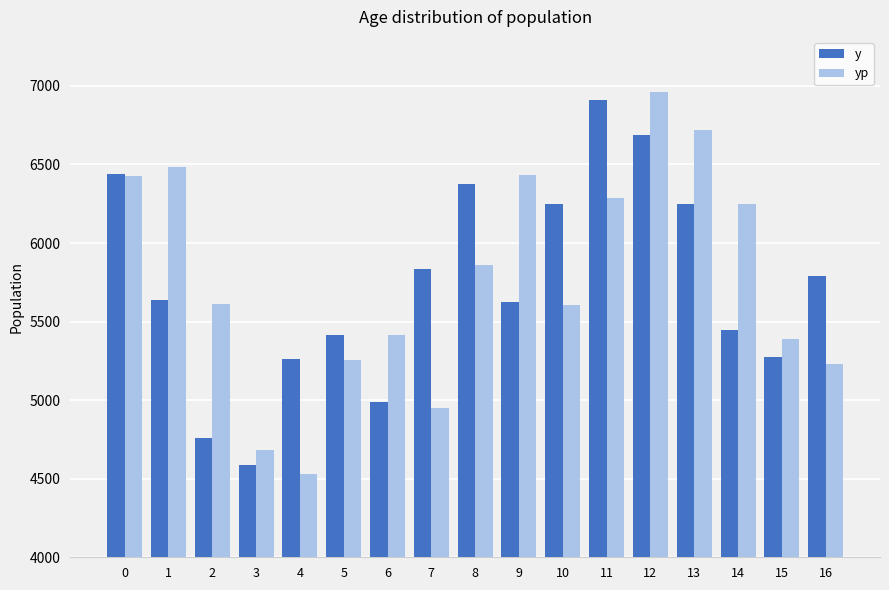

At 9, list the series in order from largest to smallest.

yp, y